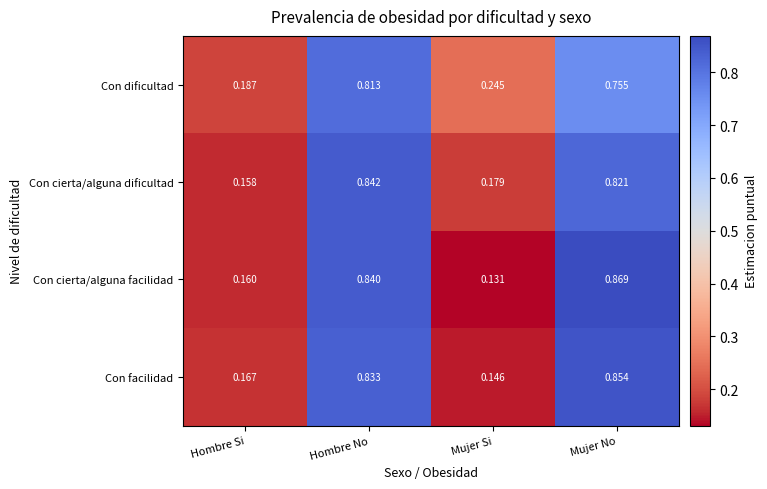

Which category has the lowest value across all series?

Mujer Si